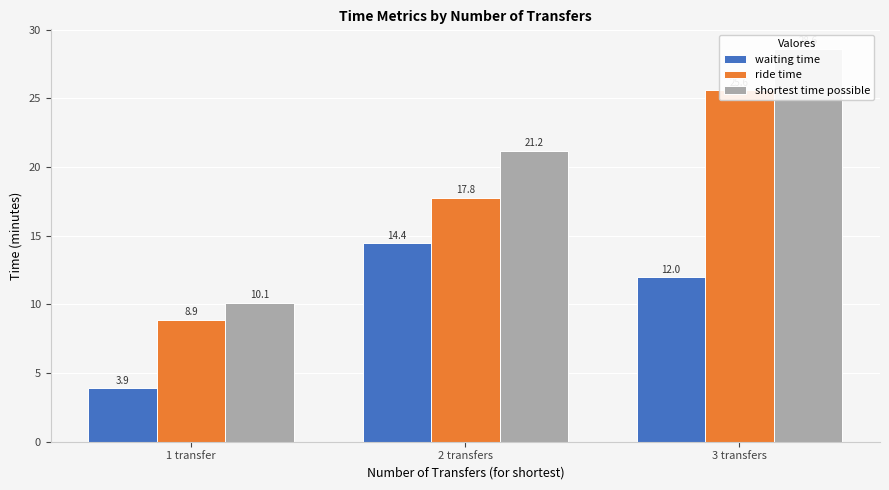

Which category has the highest value in the waiting time series?

2 transfers